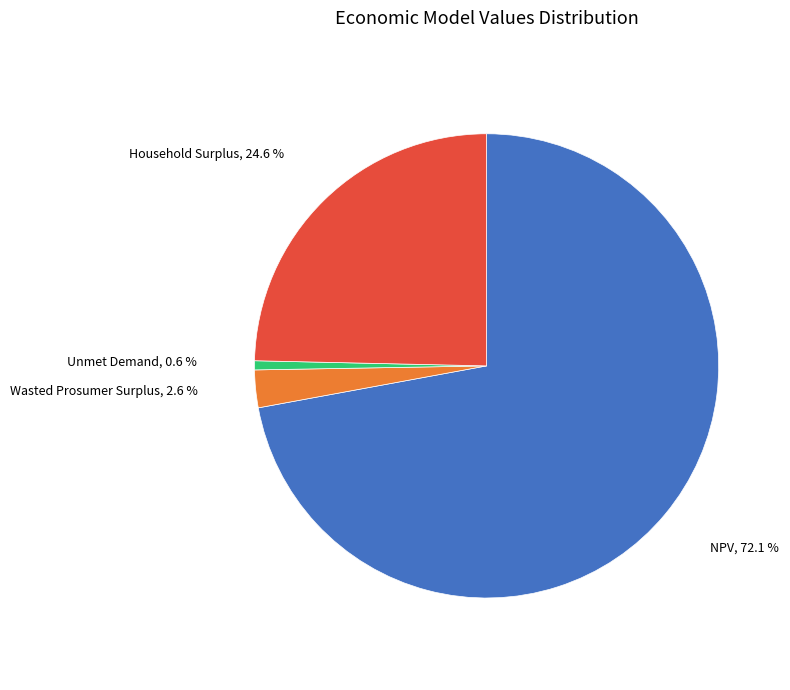

Does any single category account for the majority?

Yes